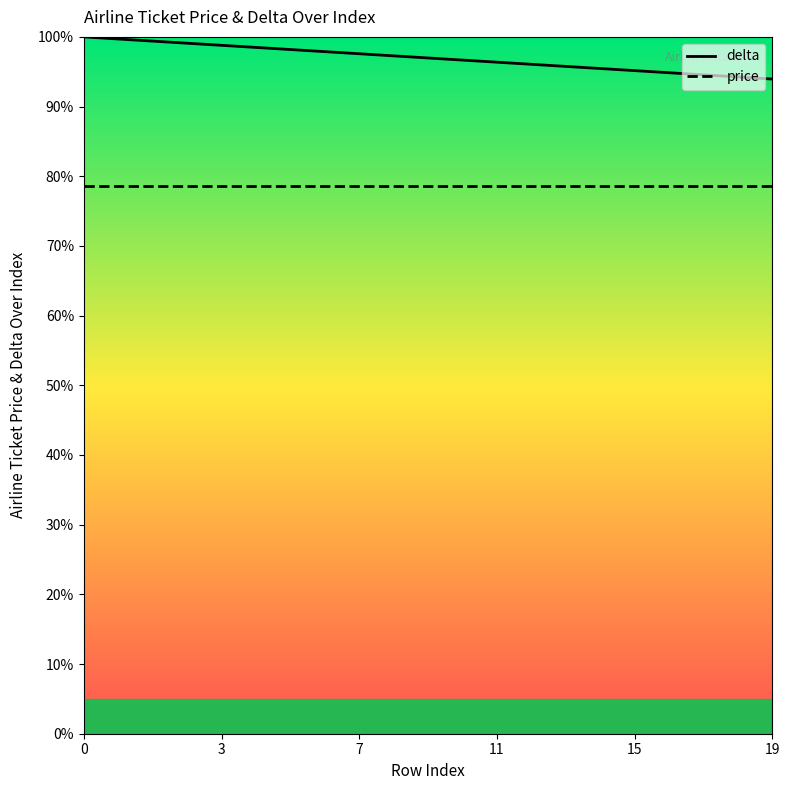

What are all the series names shown in the legend?

delta, price